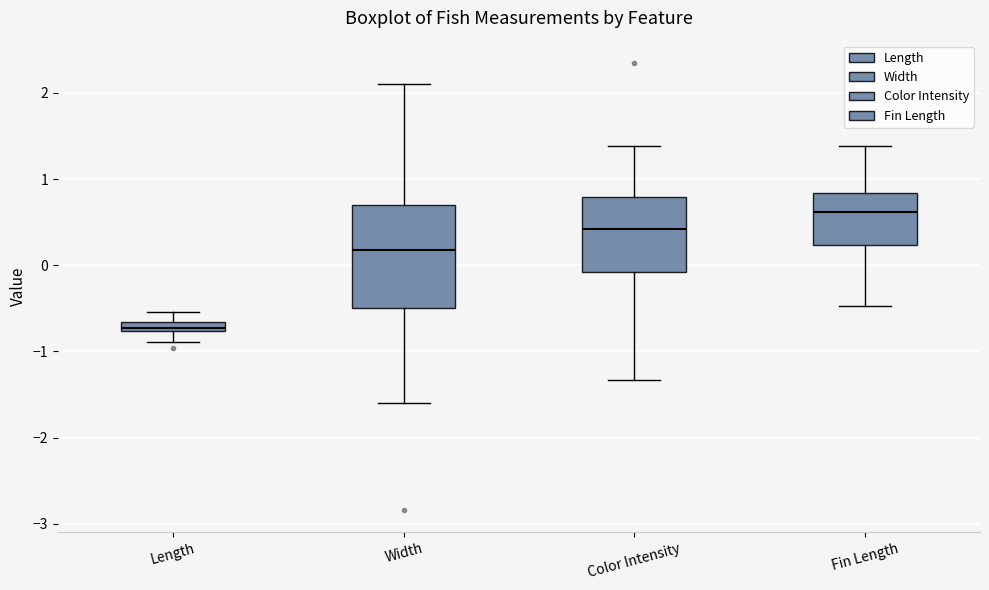

Comparing the boxes themselves (not the whiskers), which one is the tallest?

Width